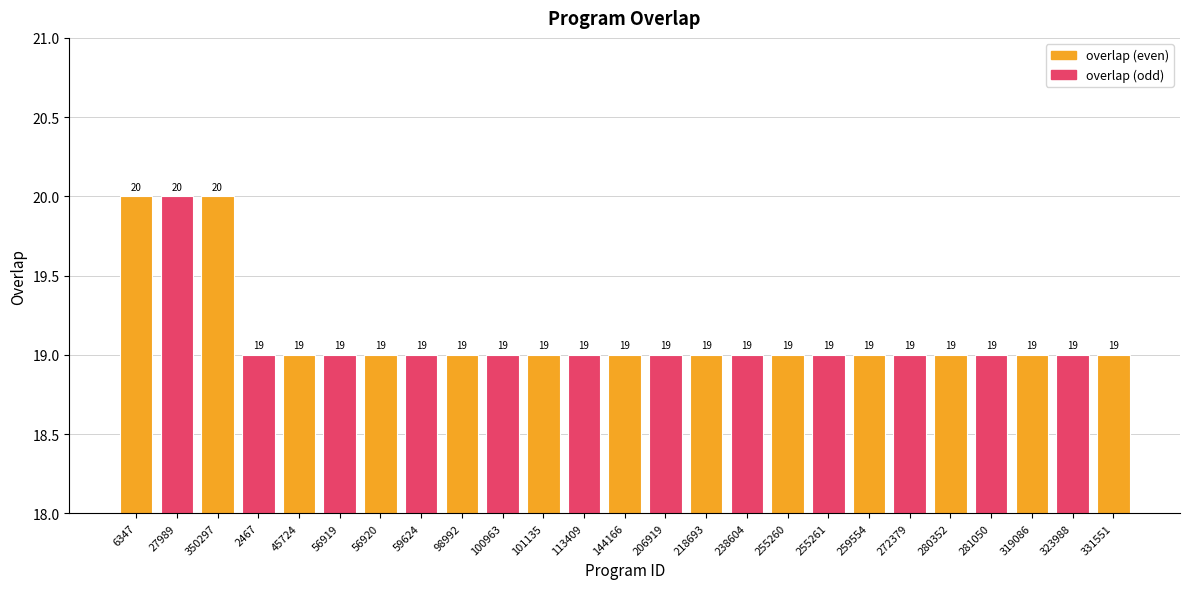

The chart shows a value of 19 at 238604. True or false?

True